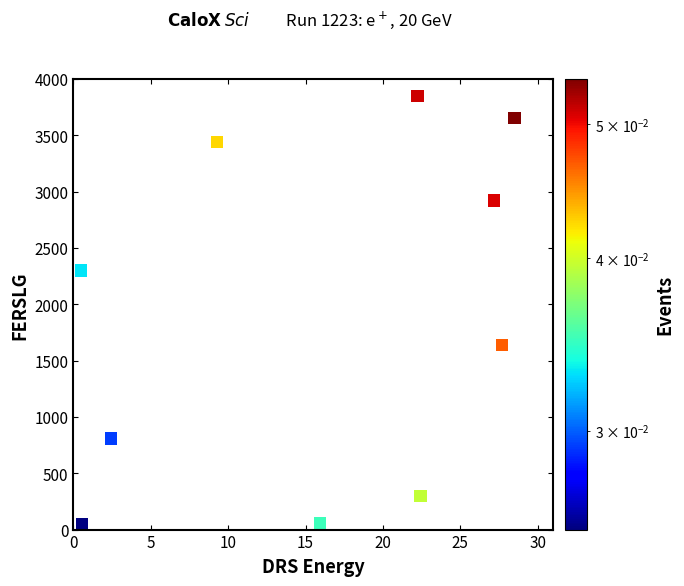

What is the range of Y values (max minus min)?

3800.0